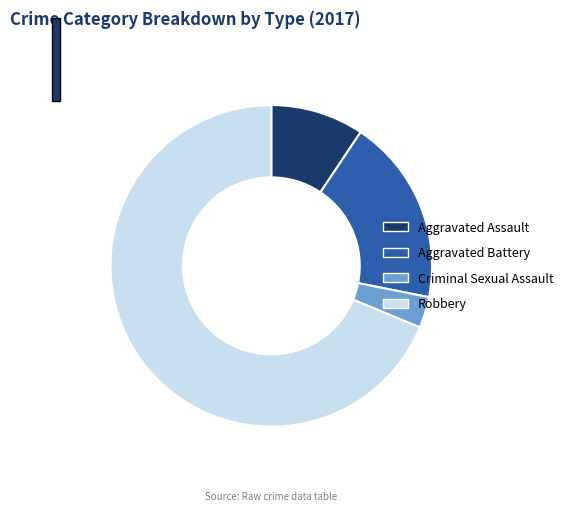

Rank the categories by value from highest to lowest.

Robbery, Aggravated Battery, Aggravated Assault, Criminal Sexual Assault